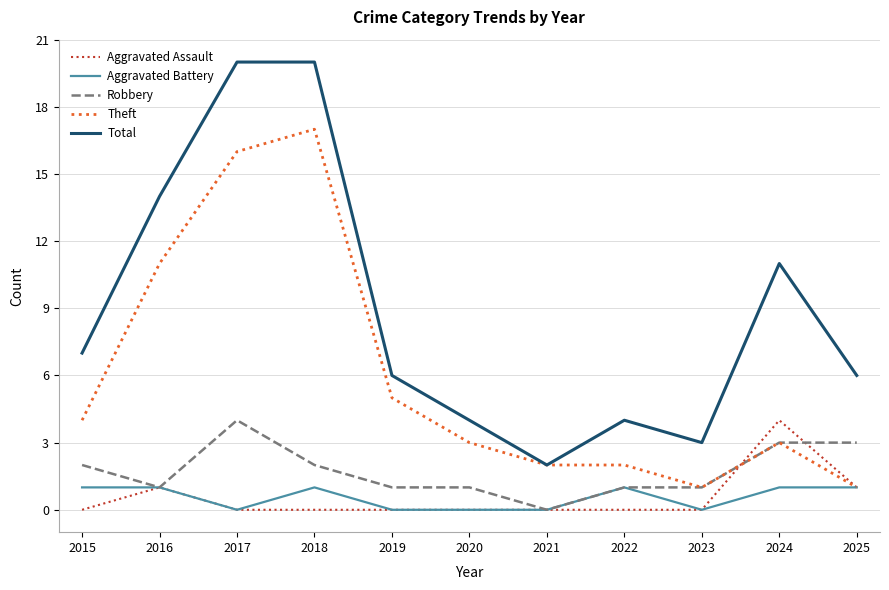

True or false: Theft has a value of 7 at 2019.

False